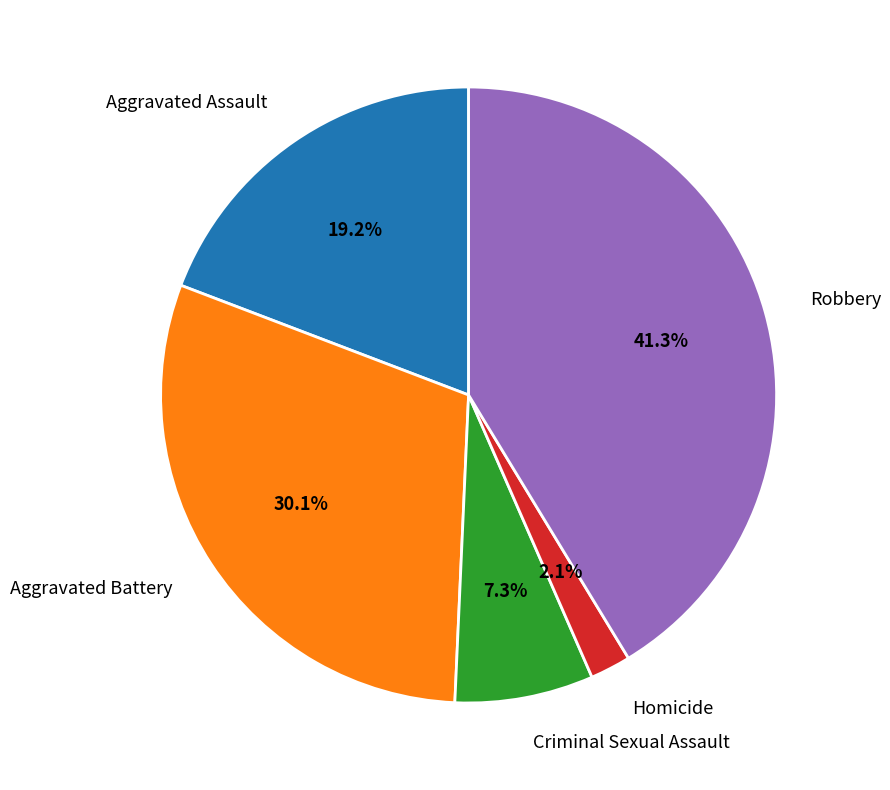

The Robbery slice represents 56% of the pie. True or false?

False